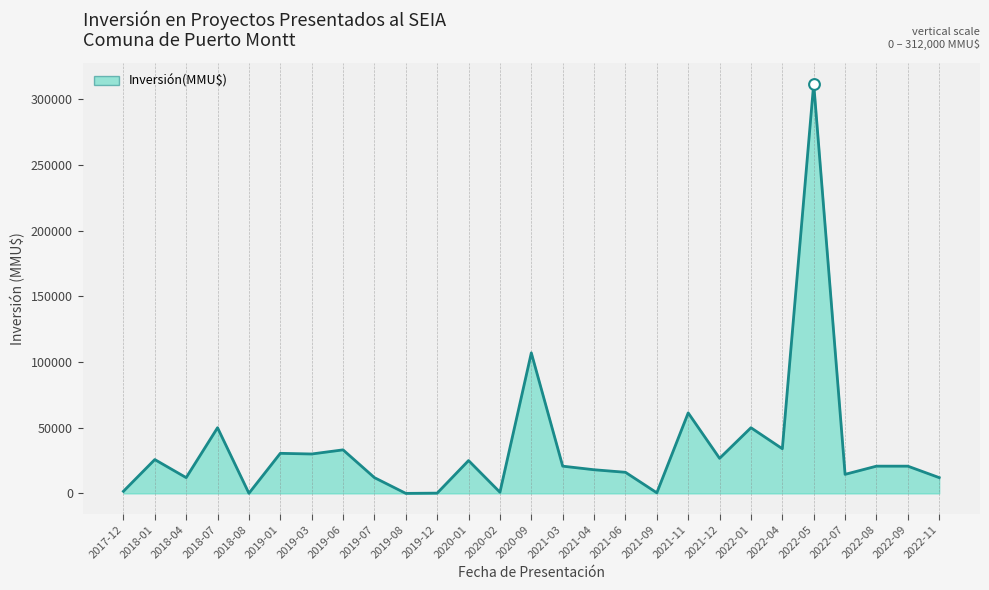

Between 2021-09 and 2018-04, which is larger?

2018-04